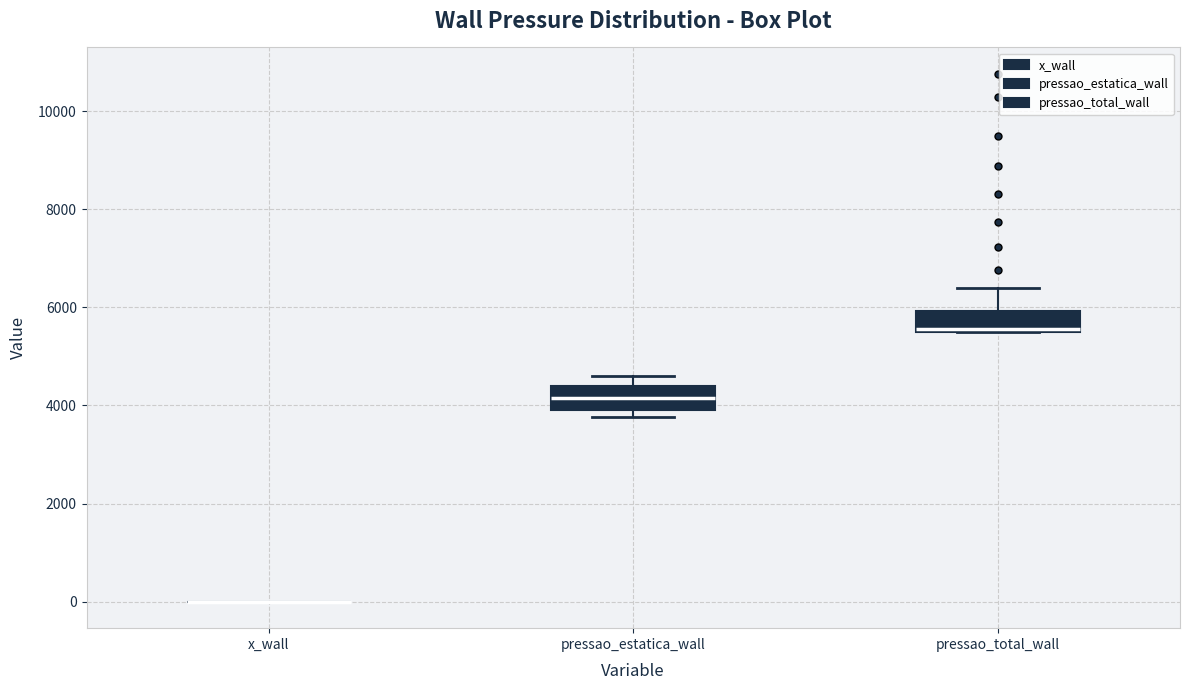

Reading left to right, read every box against the y-axis: the position of its median line, the range the box covers, and the ends of its whiskers. The values are not printed on the chart, so give them approximately, as read against the axis.

x_wall: box collapsed to a line at 0, whiskers 0 to 0
pressao_estatica_wall: median 4200, box 4000 to 4400, whiskers 3800 to 4600
pressao_total_wall: median 5600, box 5600 to 6000, whiskers 5400 to 6400